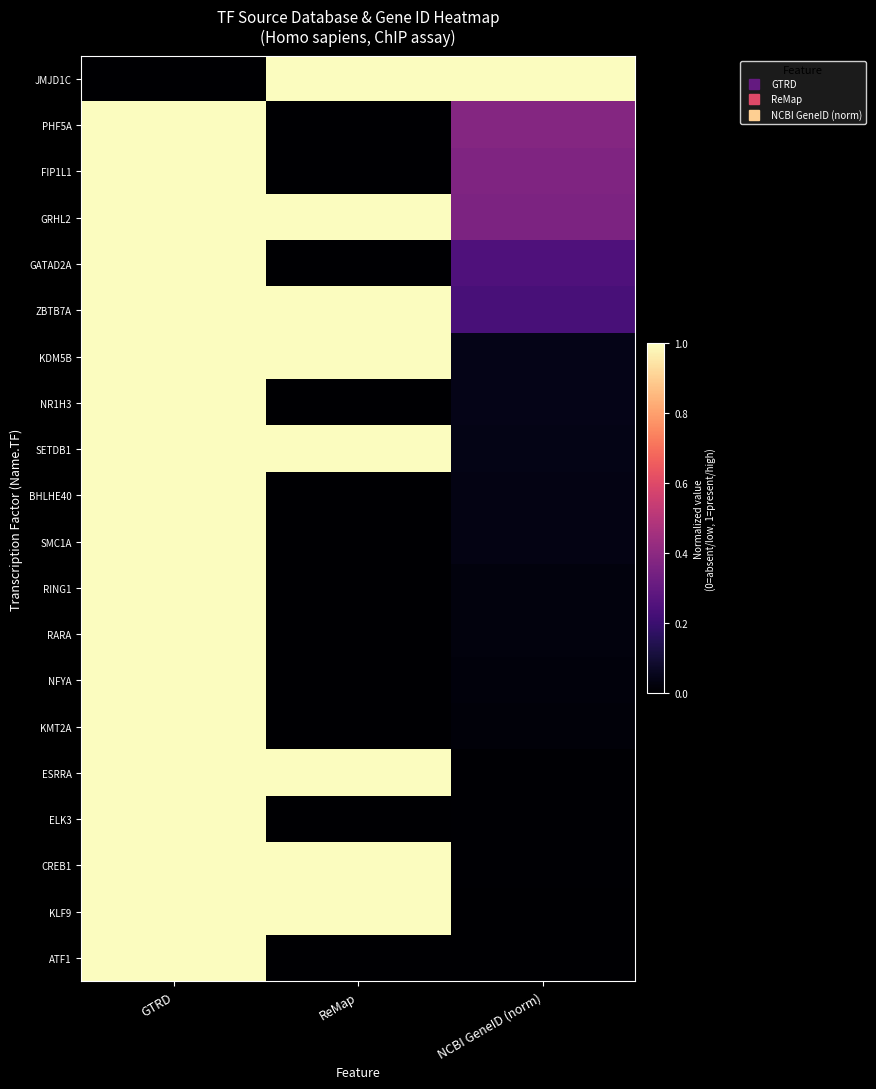

Count the number of categories in the chart.

3